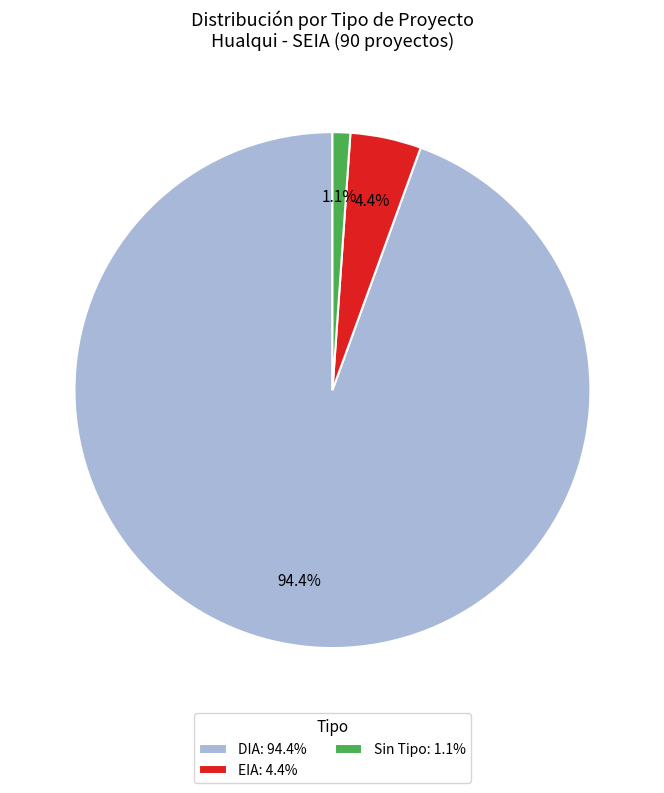

Which has a higher value, Sin Tipo: 1.1% or EIA: 4.4%?

EIA: 4.4%